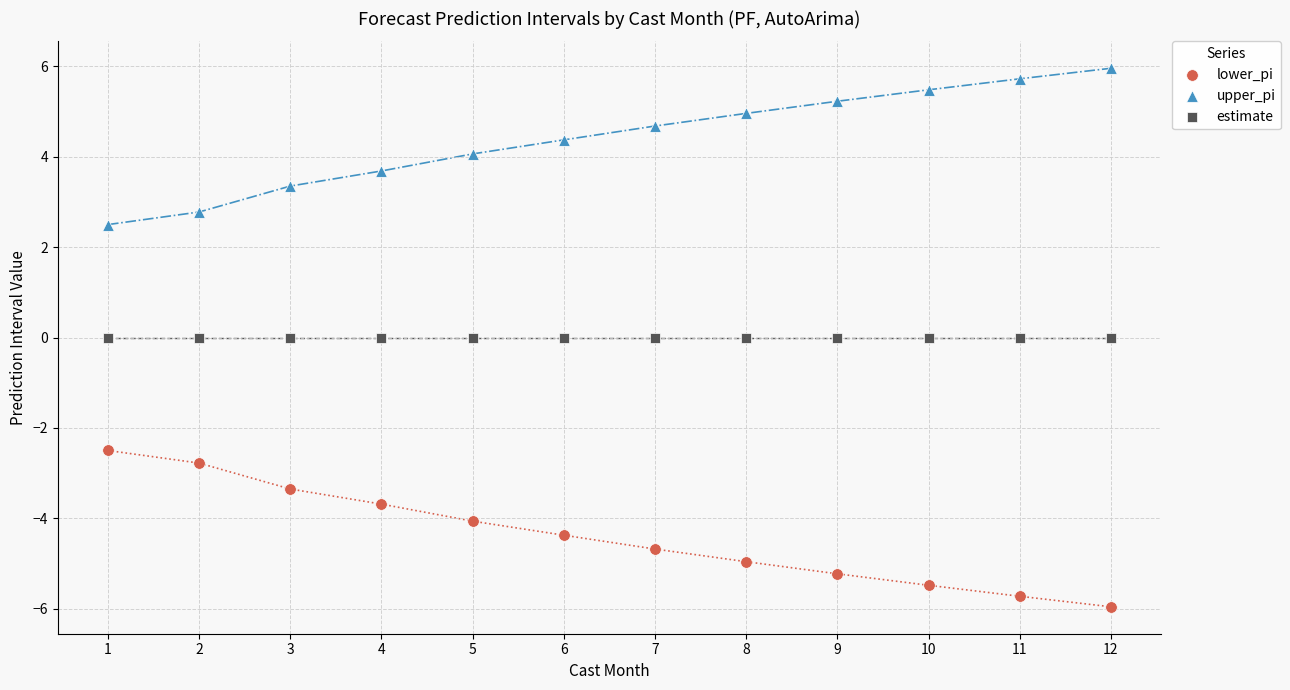

What are all the series names shown in the legend?

lower_pi, upper_pi, estimate